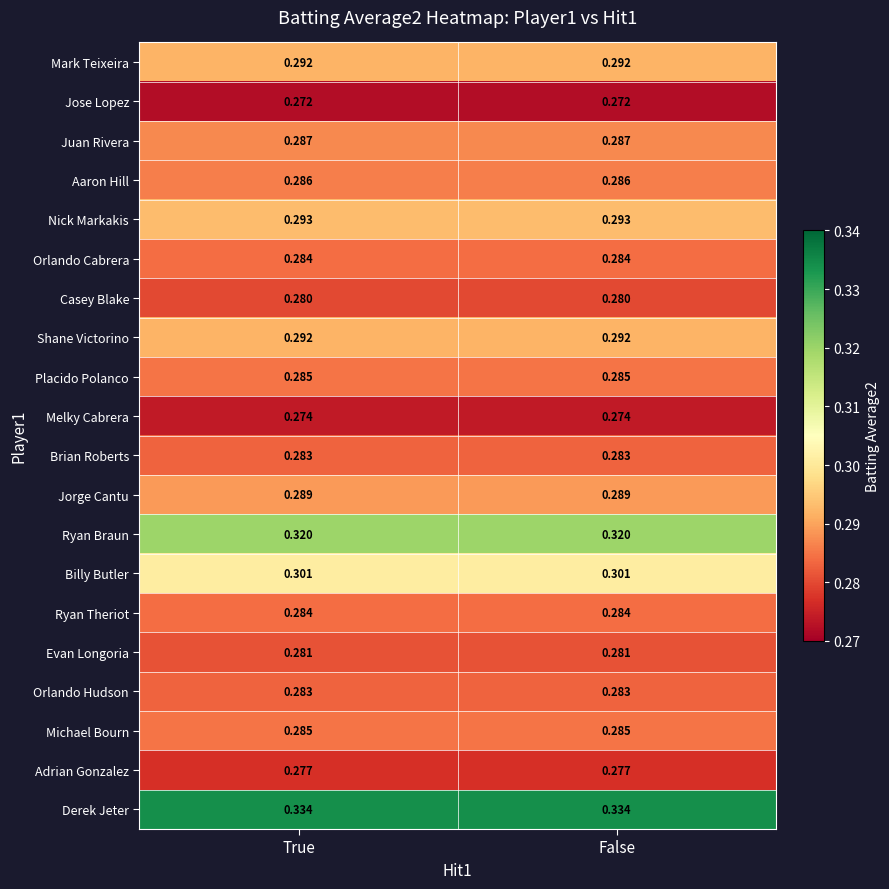

Is the value of Adrian Gonzalez at True greater than the value of Placido Polanco at True?

No